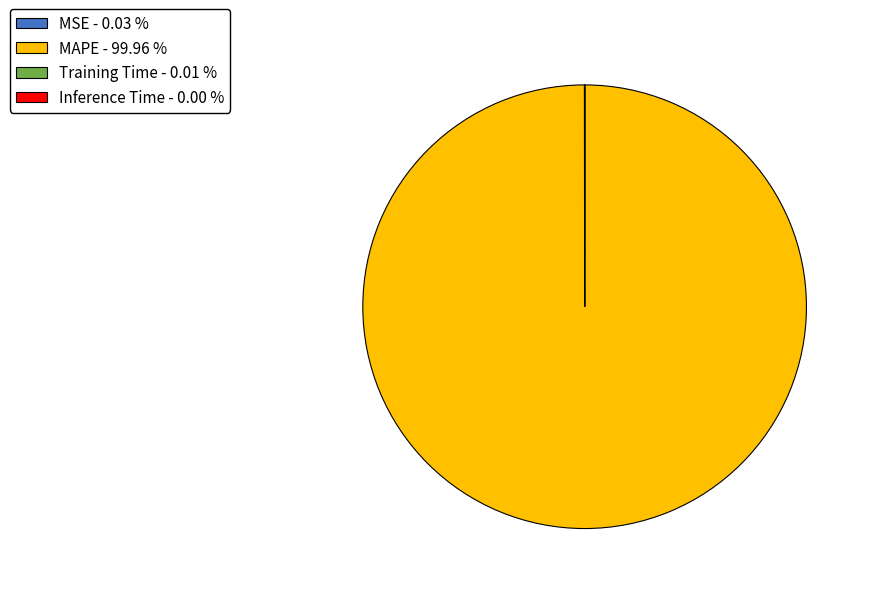

Is there any slice that represents more than half of the pie?

Yes